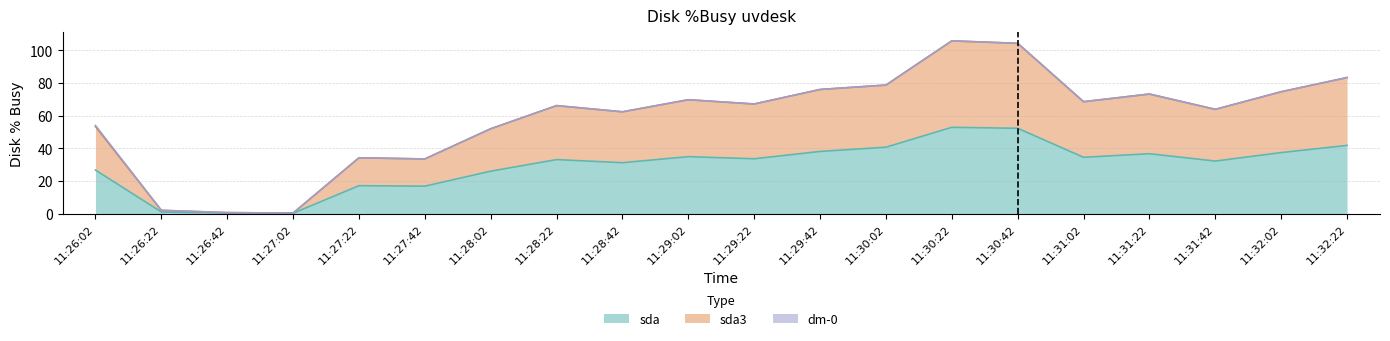

The value of sda at 11:28:02 is 26.0. True or false?

True